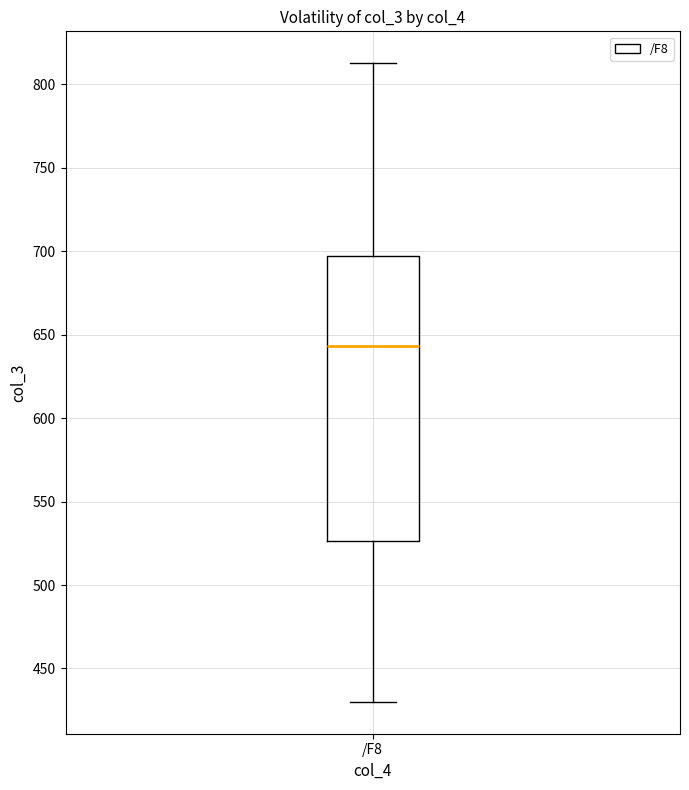

Where is the upper edge of the box for /F8 on the y-axis? The values are not printed on the chart, so give them approximately, as read against the axis.

695